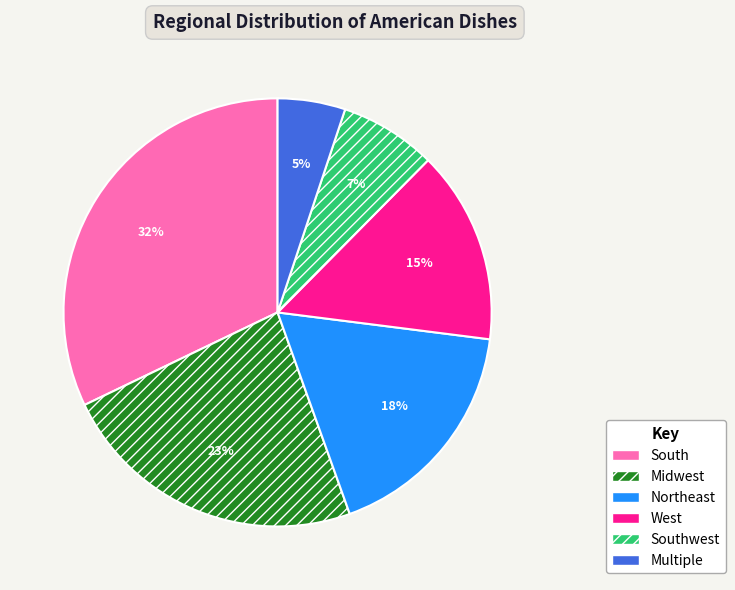

Which has a higher value, Northeast or Southwest?

Northeast